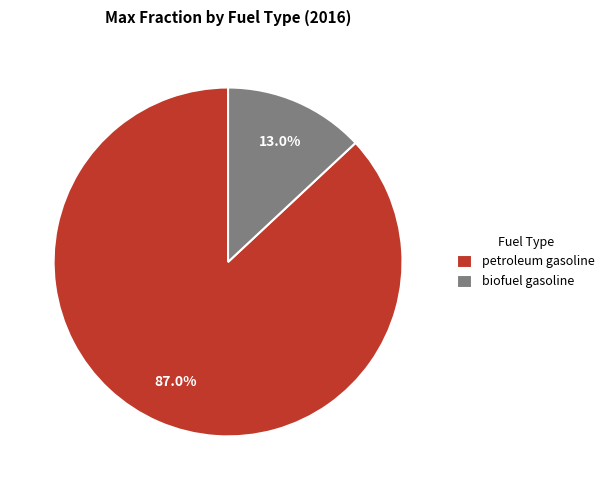

Count the number of slices in the pie.

2